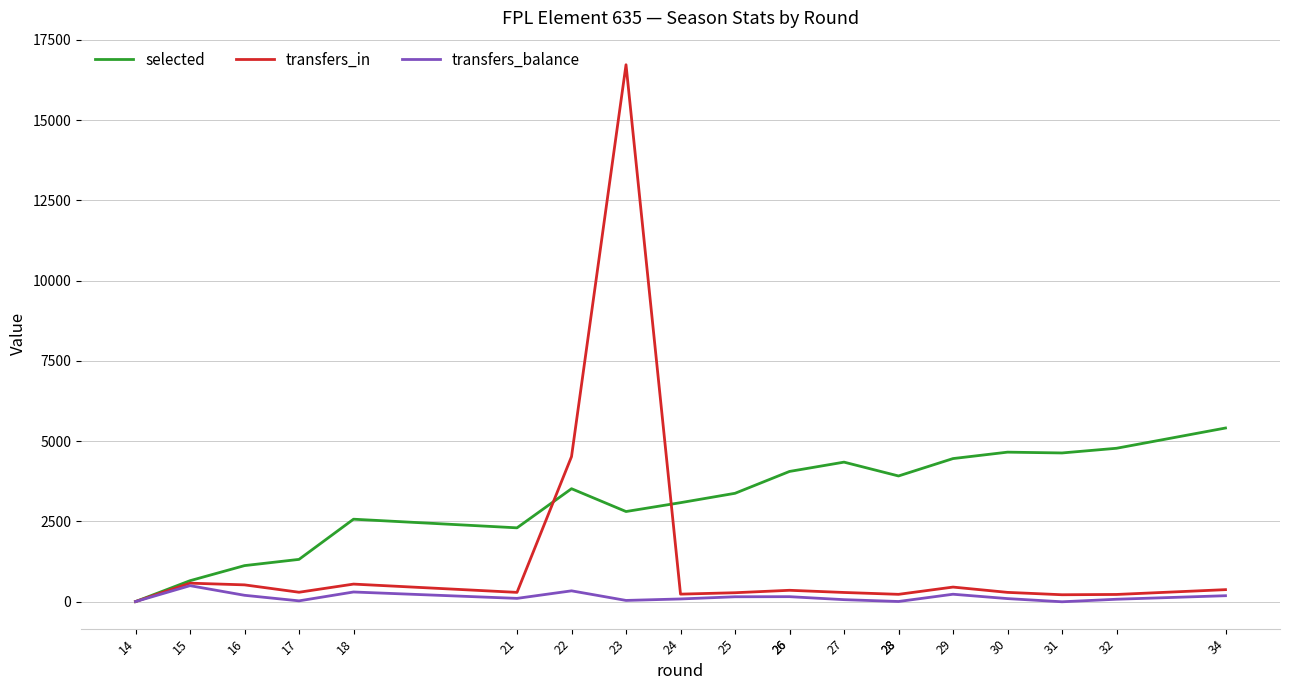

What is the difference between the maximum and minimum values in the selected series?

5408